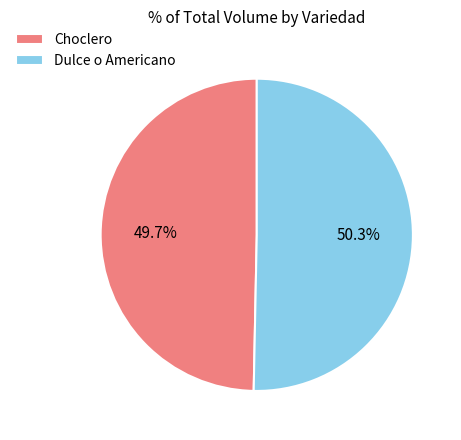

Is there a majority slice in this chart?

Yes